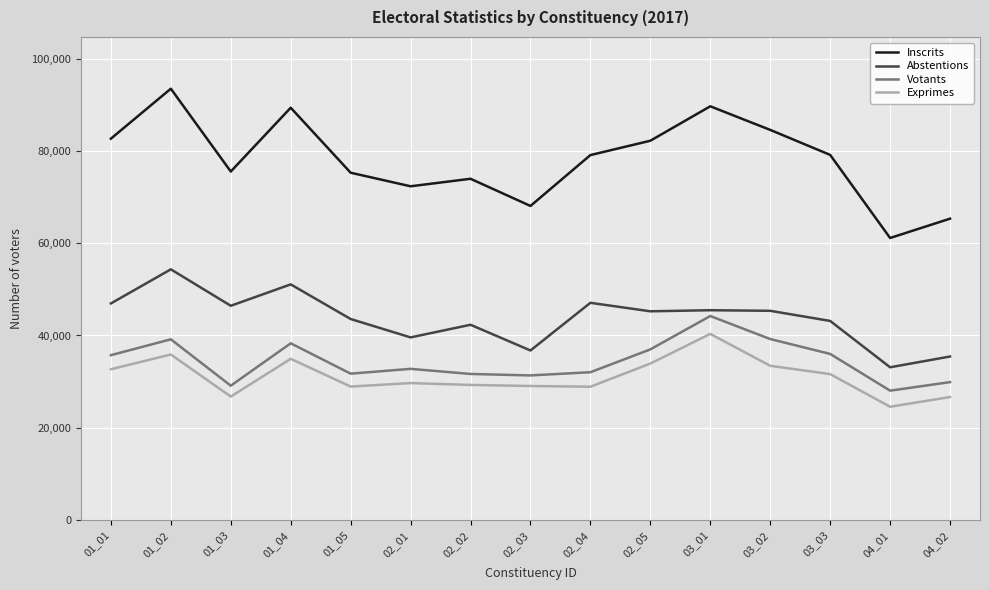

Which series changed the most between 01_01 and 01_04?

Inscrits